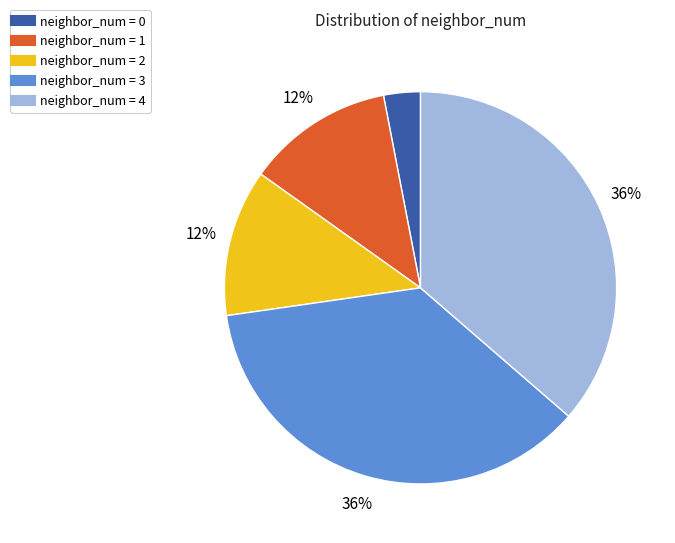

How many slices are in this pie chart?

5